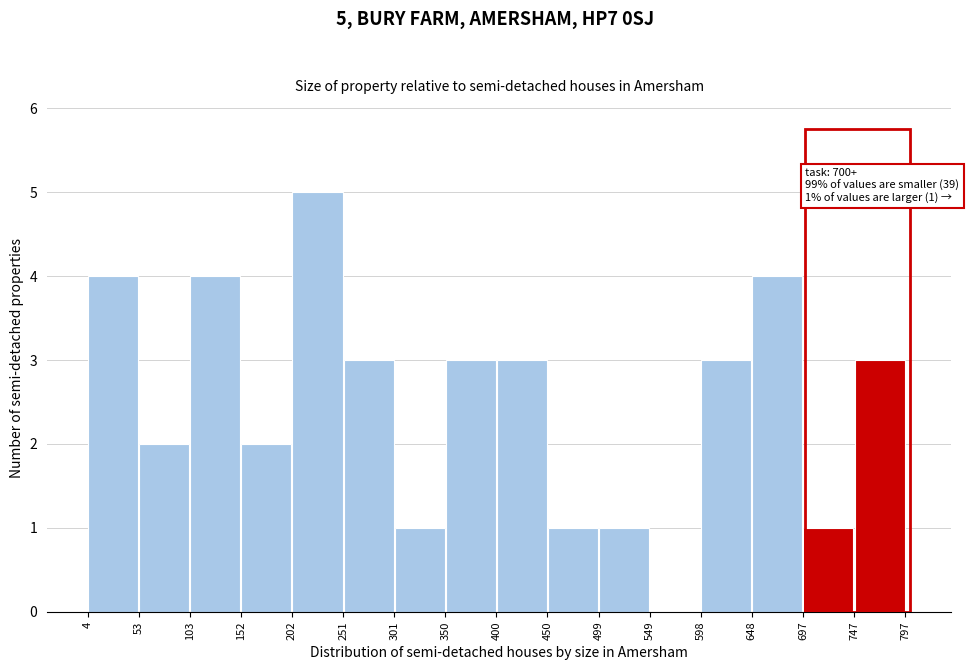

Which range on the x-axis has the tallest bar?

202 to 251